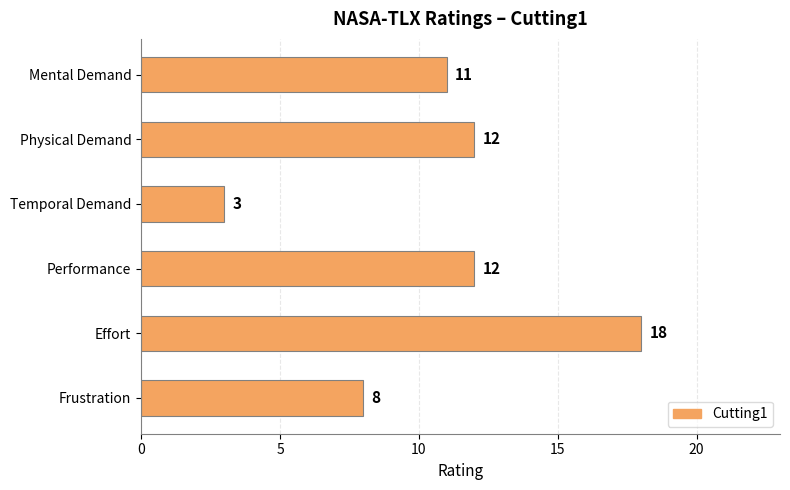

What is the minimum value shown in the chart?

3